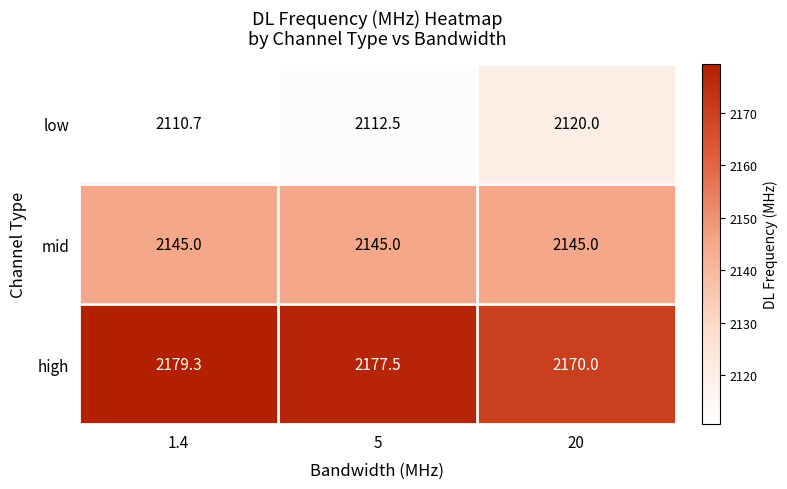

What is the spread (max minus min) of values at 20?

50.0